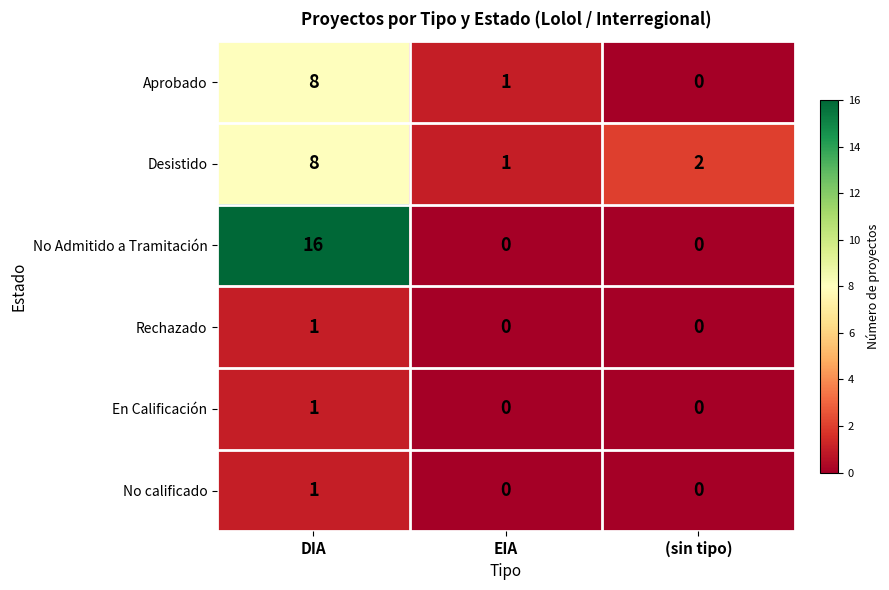

How many values in No Admitido a Tramitación are above zero?

1